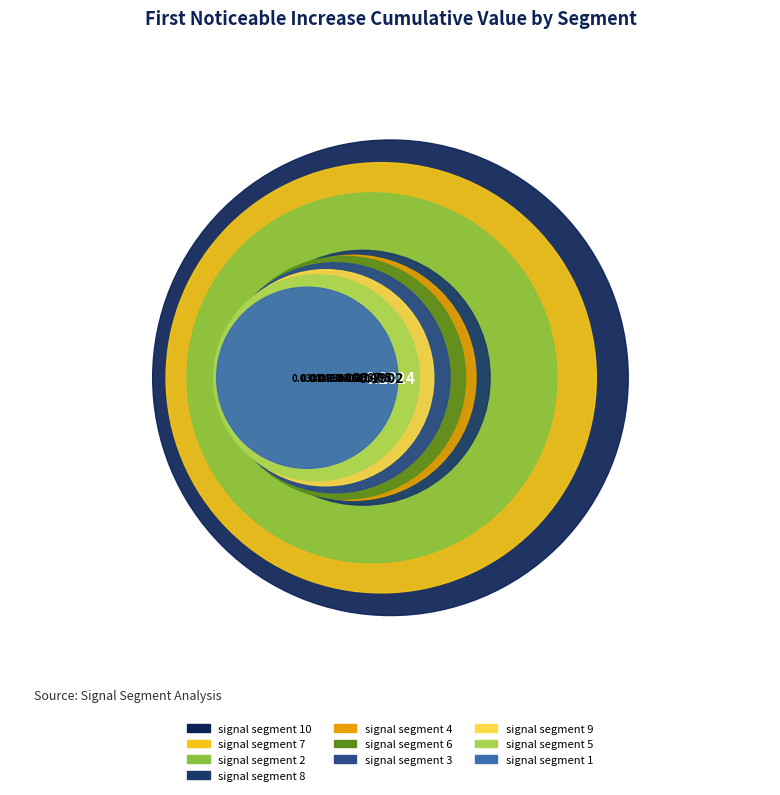

True or false: signal segment 5 accounts for 5% of the total.

True